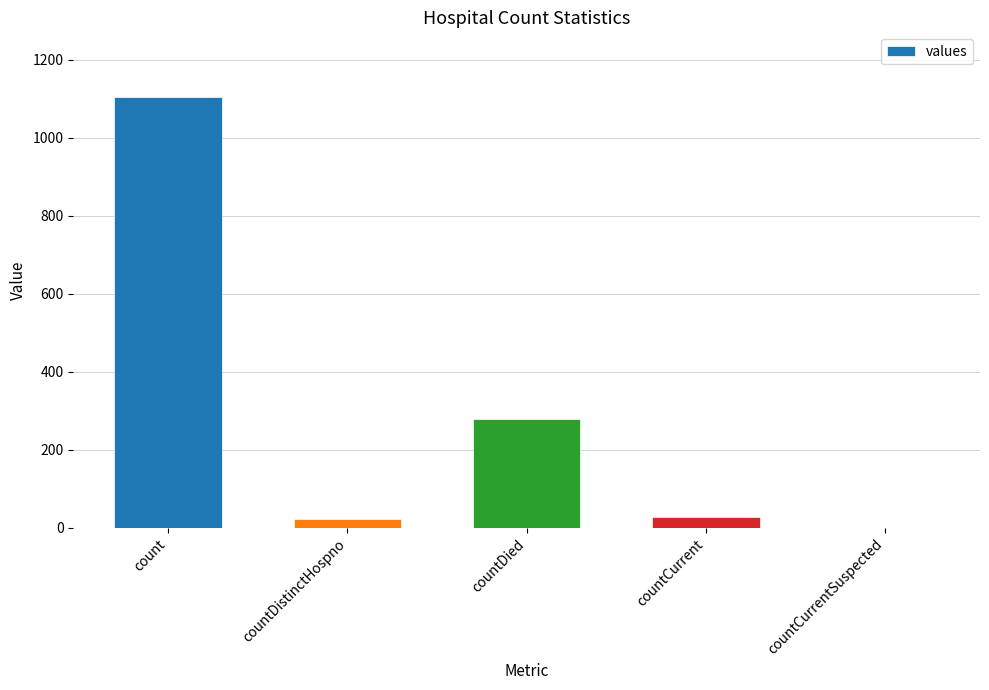

Are the bars horizontal?

No